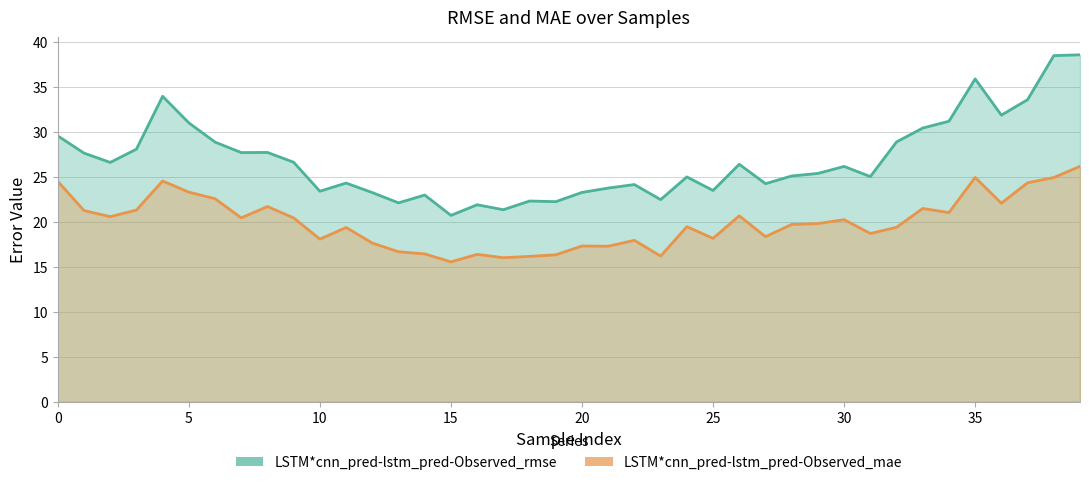

What is the highest value of the LSTM*cnn_pred-lstm_pred-Observed_mae series?

26.2